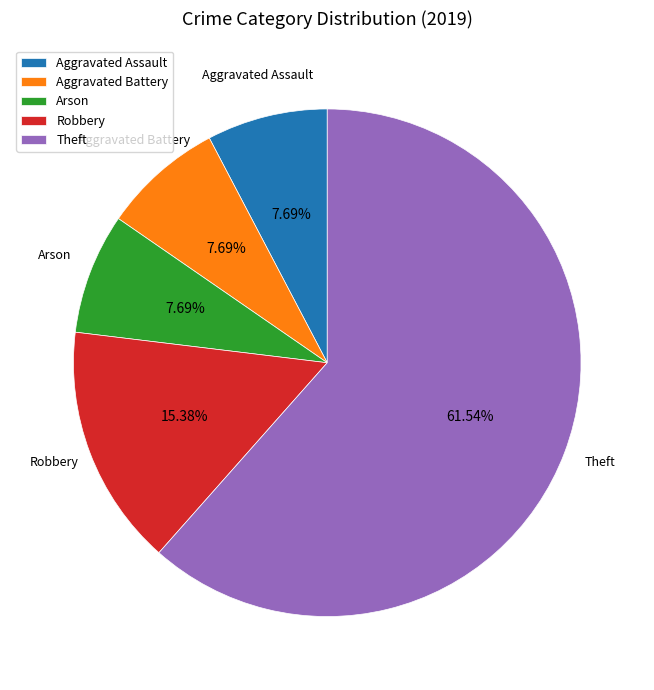

Which has a higher value, Theft or Robbery?

Theft